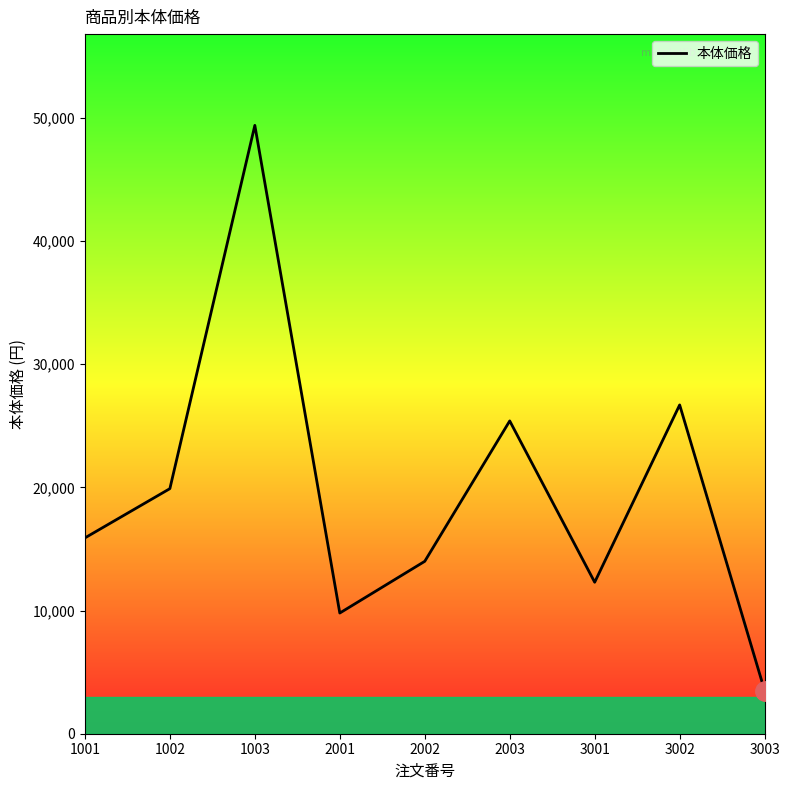

Which label corresponds to the largest value in the chart?

1003